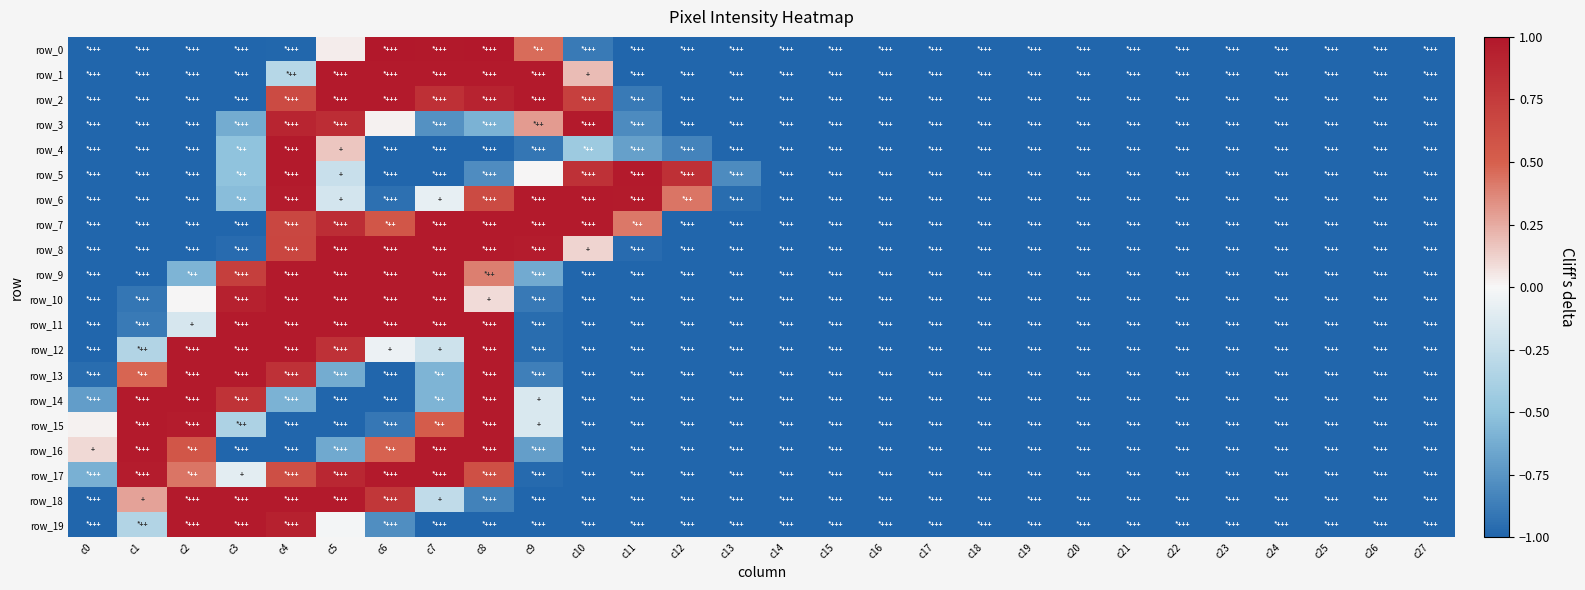

At c11, list the series in order from smallest to largest.

row_0, row_1, row_9, row_10, row_11, row_12, row_13, row_14, row_15, row_16, row_17, row_18, row_19, row_8, row_2, row_3, row_4, row_7, row_6, row_5